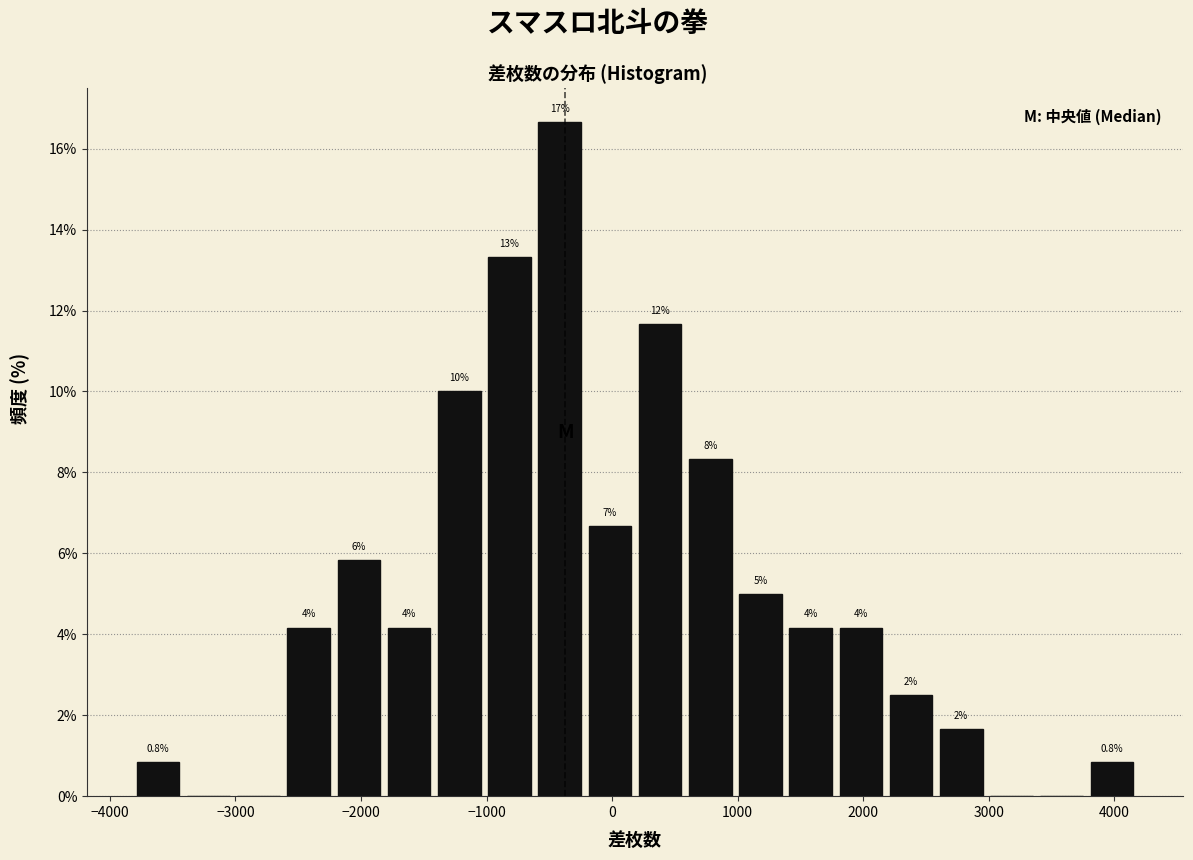

Around what value on the x-axis is the tallest bar? Give the approximate position of its centre, as read against the axis.

-400